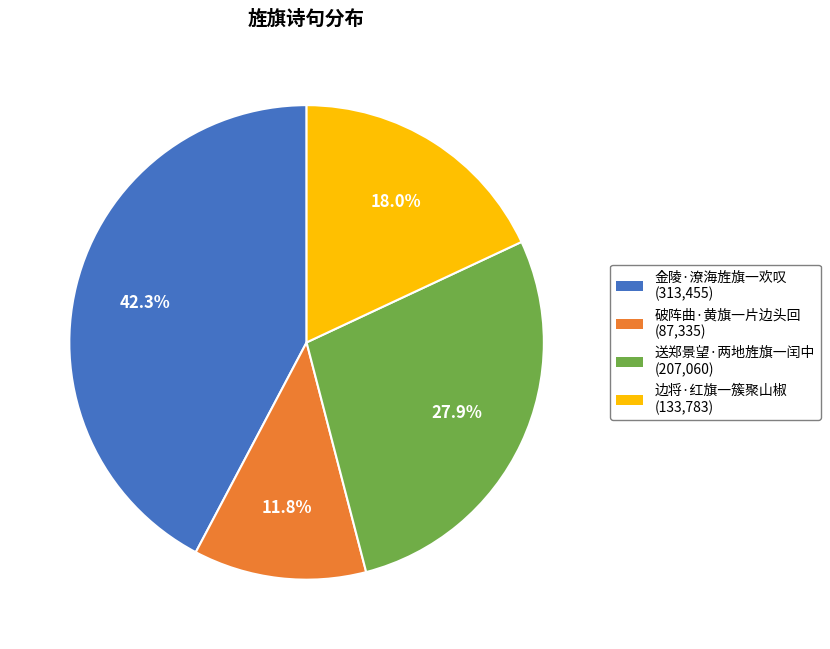

What is the largest slice in the pie chart?

金陵·潦海旌旗一欢叹